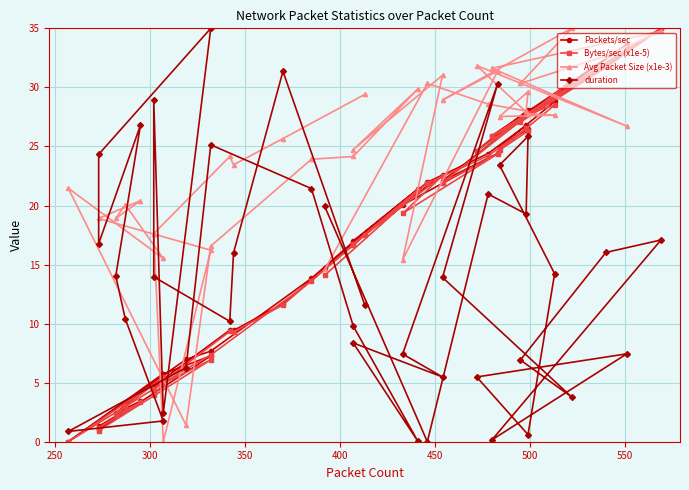

True or false: Avg Packet Size (x1e-3) has a value of 35.7 at 22.

False